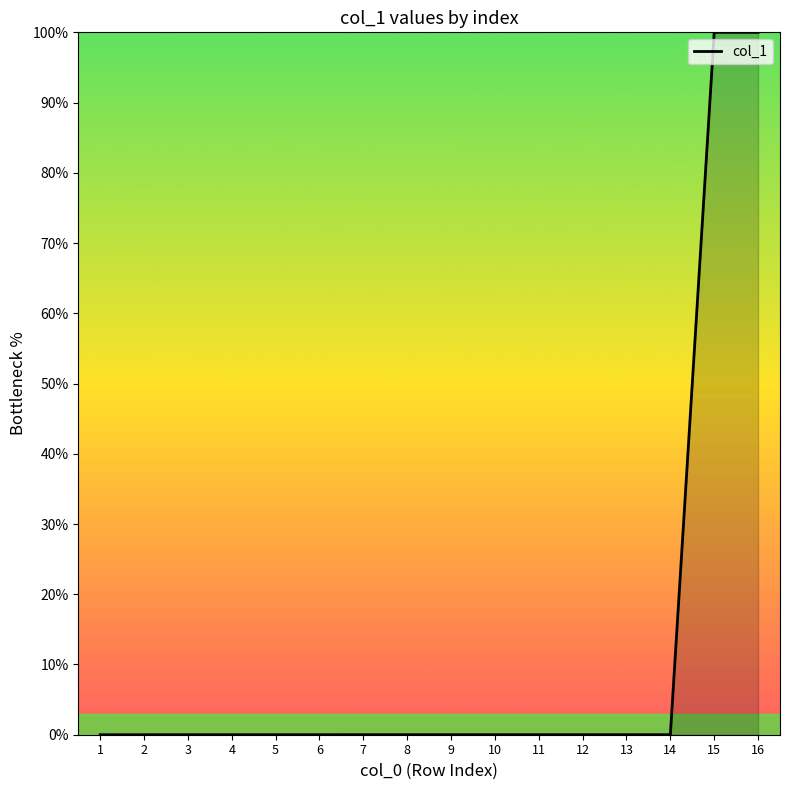

What is the maximum value shown in the chart?

100.0